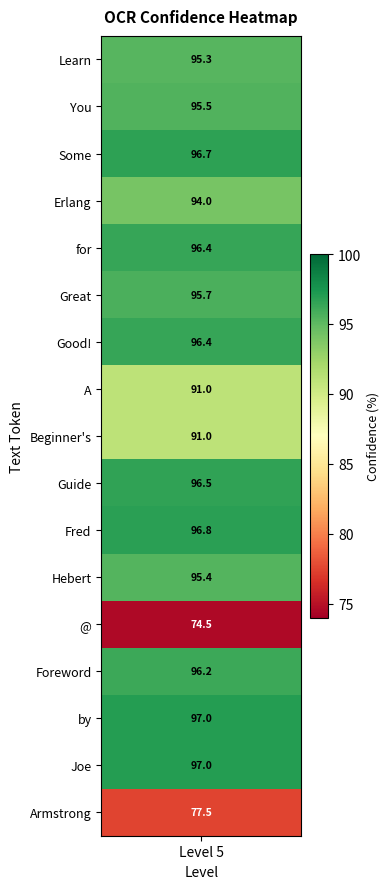

List the series in order of their peak value, highest first.

by, Joe, Fred, Some, Guide, Good!, for, Foreword, Great, You, Hebert, Learn, Erlang, A, Beginner's, Armstrong, @